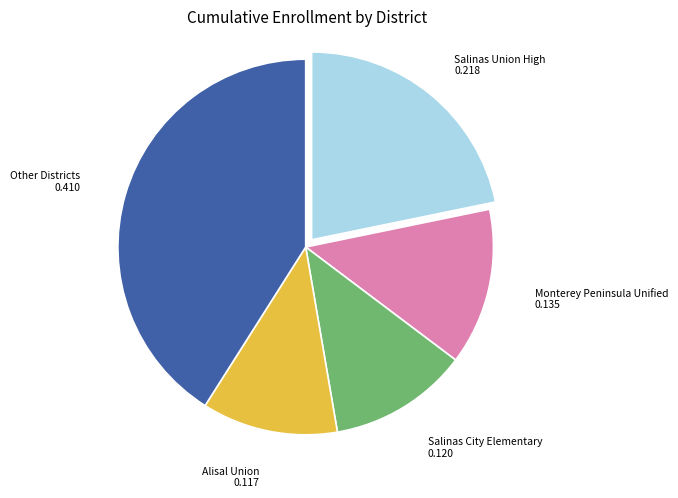

Between Salinas City Elementary and Salinas Union High, which is larger?

Salinas Union High